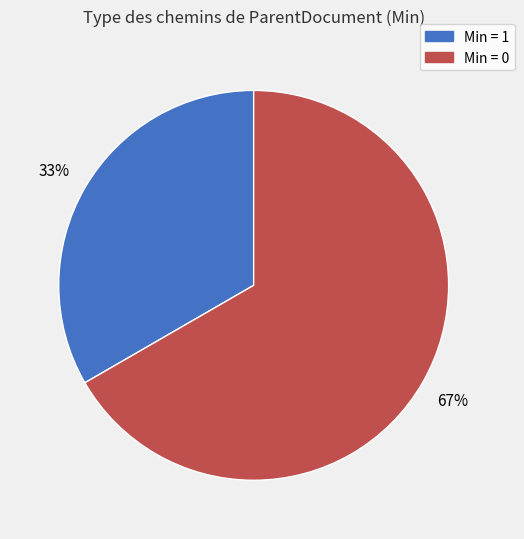

To the nearest percent, what is the average slice percentage?

50%